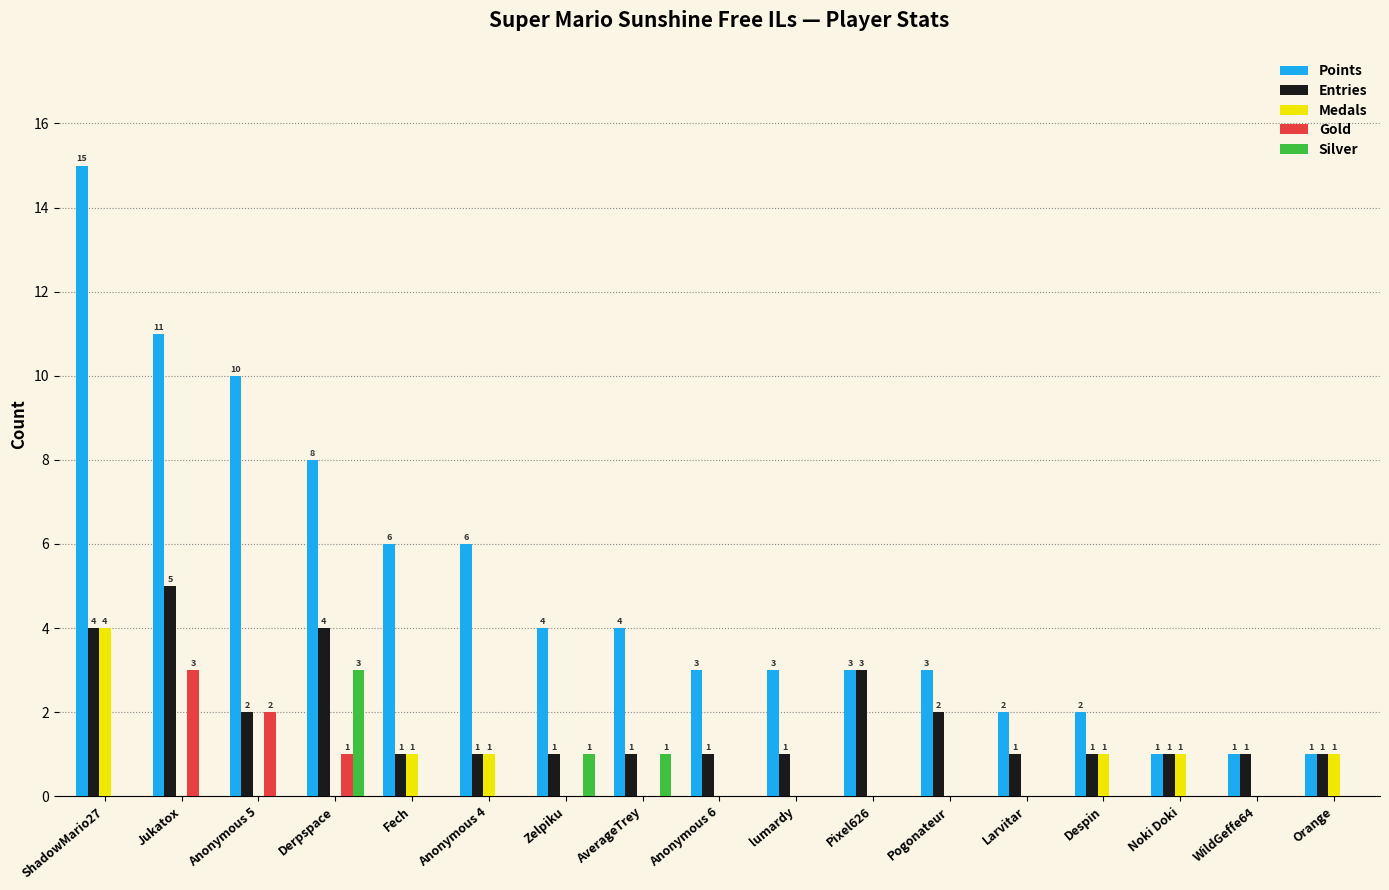

What is the sum of all Gold values?

6